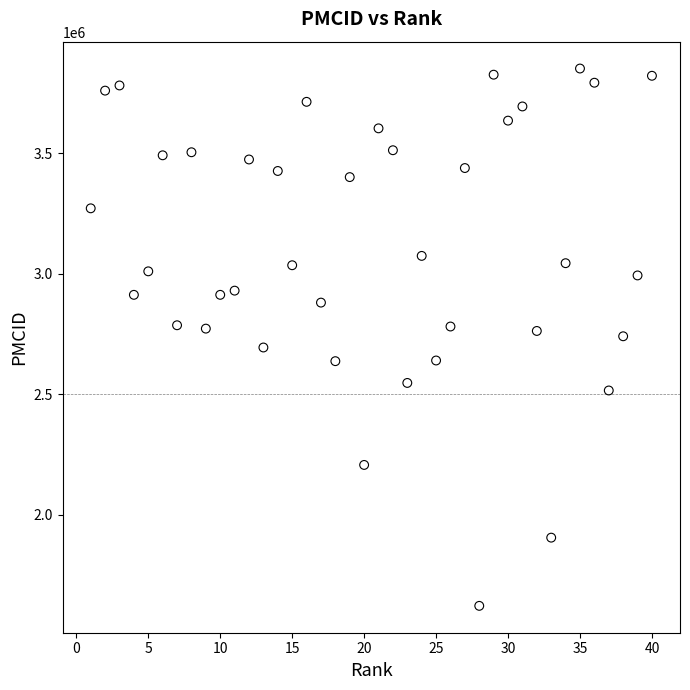

What is the range of Y values (max minus min)?

2230436